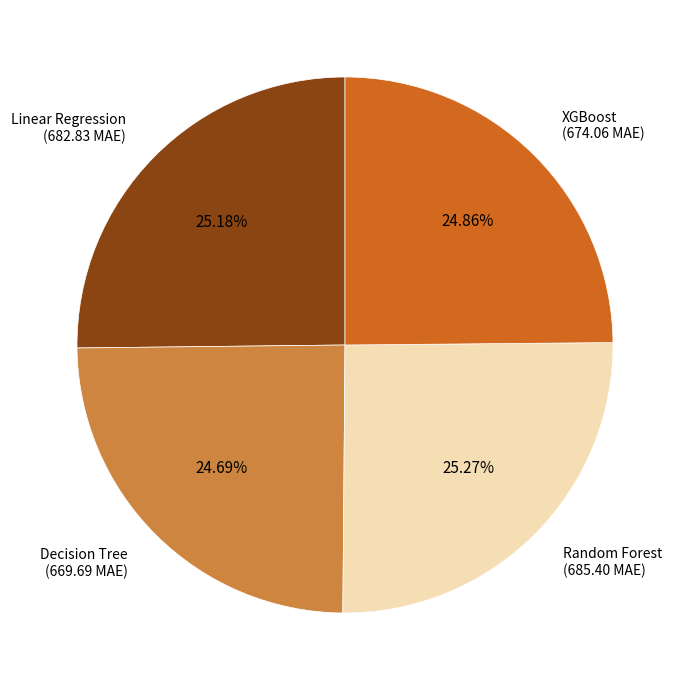

Does any single category account for the majority?

No